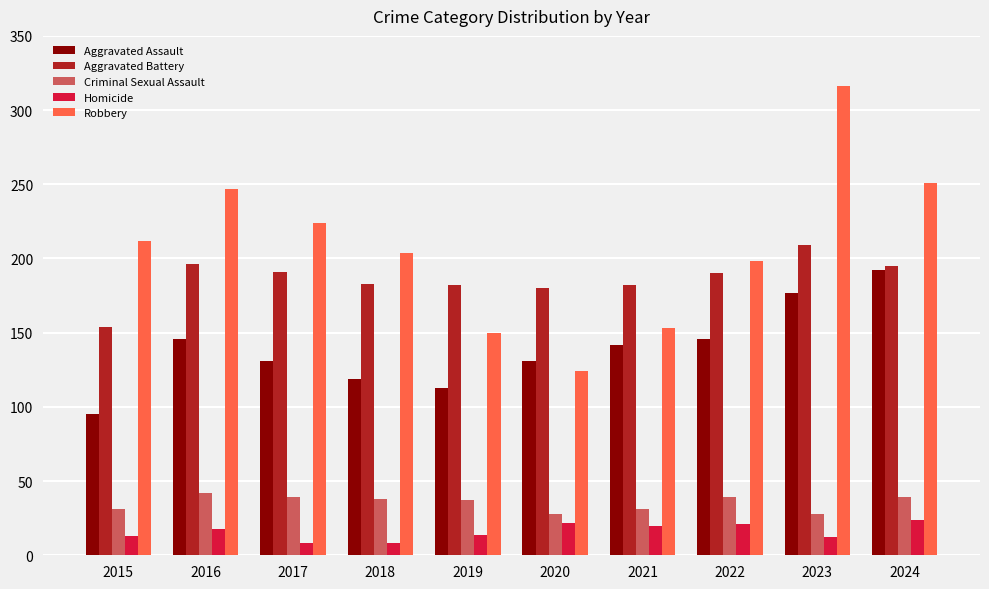

What is the value of the Aggravated Assault bar at the 4th from the left?

119